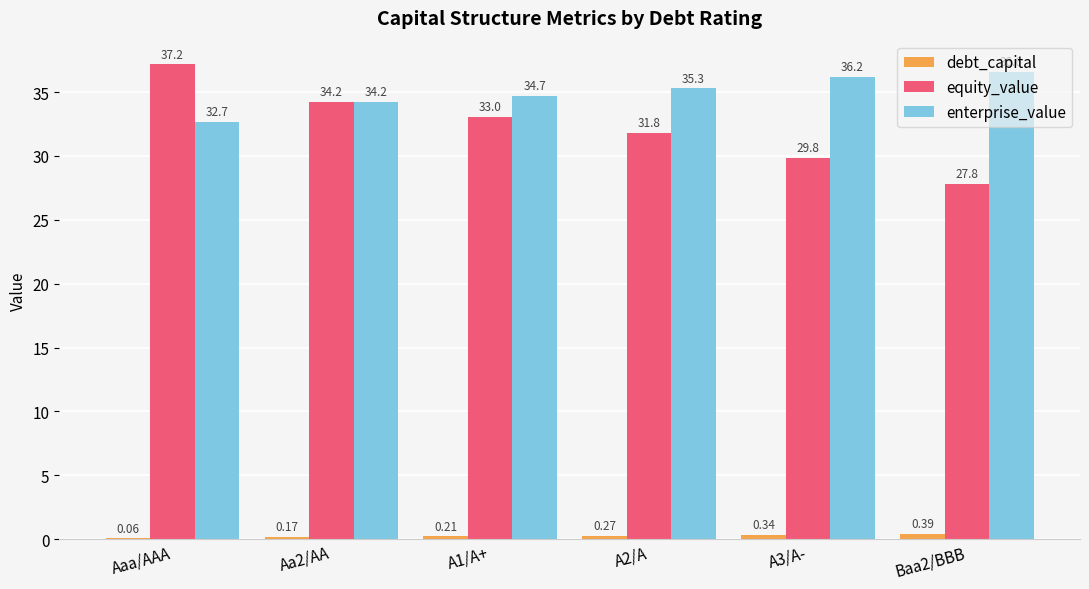

Are the bars horizontal?

No